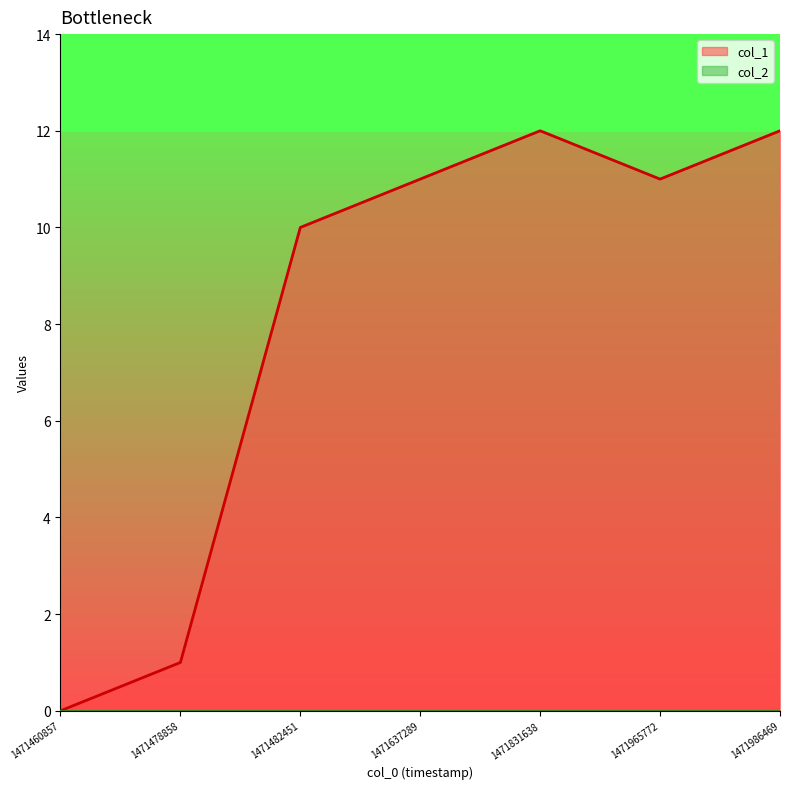

What is the value of the 6th point from the left?

11